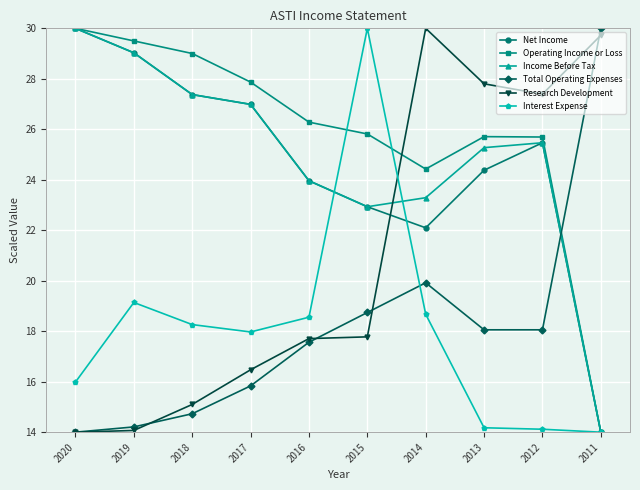

True or false: Total Operating Expenses has more than 0 interior local peaks.

True